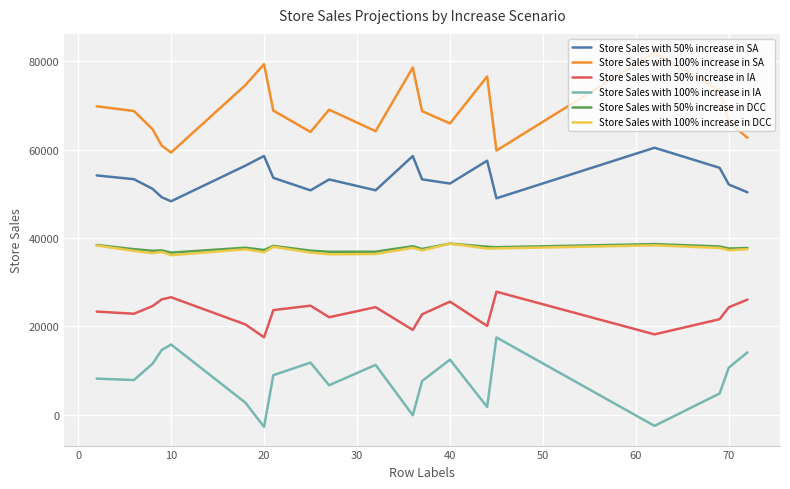

Which series has the largest total across all categories?

Store Sales with 100% increase in SA